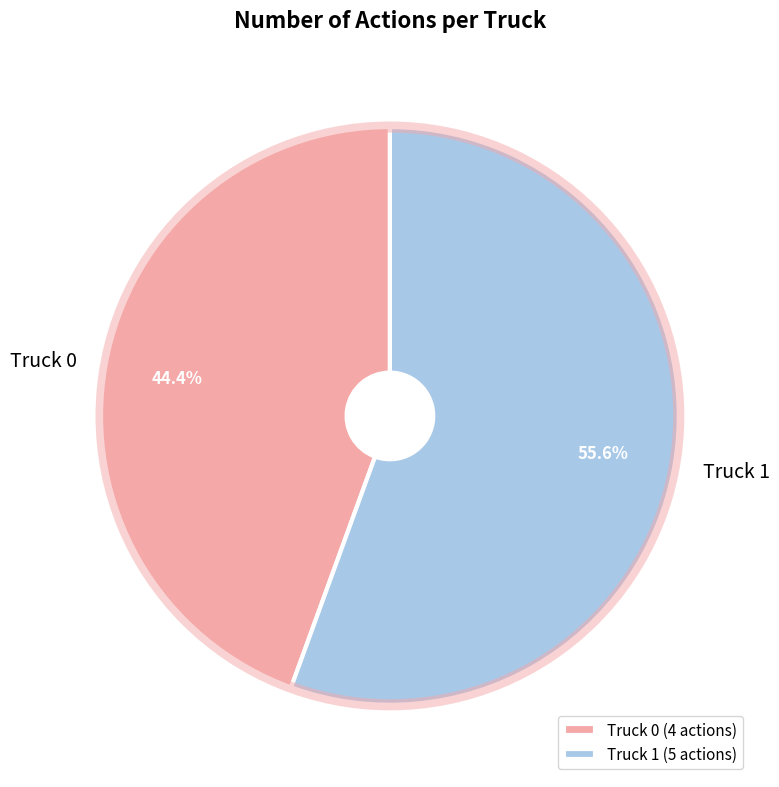

What is the smallest slice in the pie chart?

Truck 0